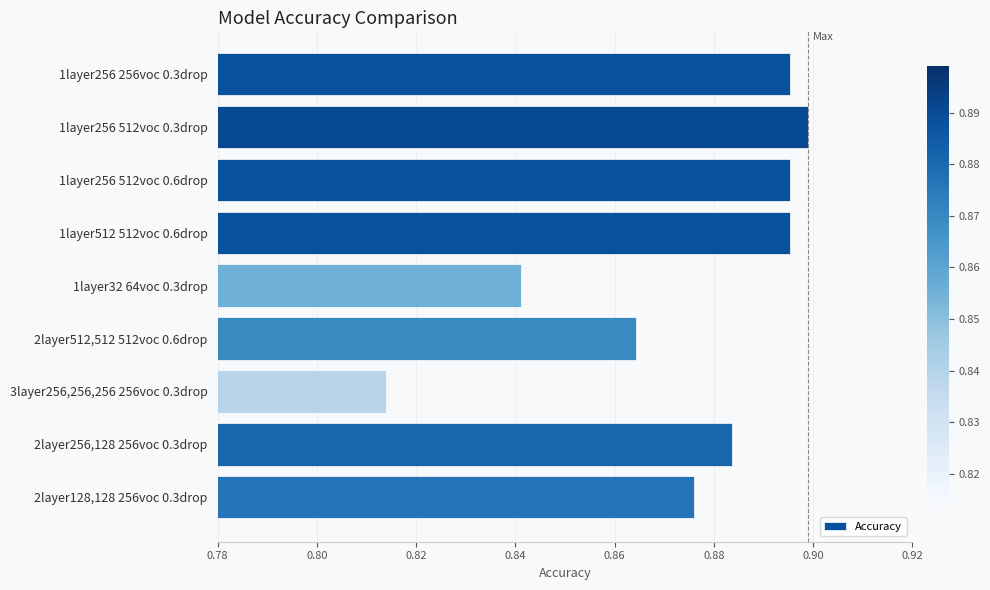

How many values are between 0 and 1?

9